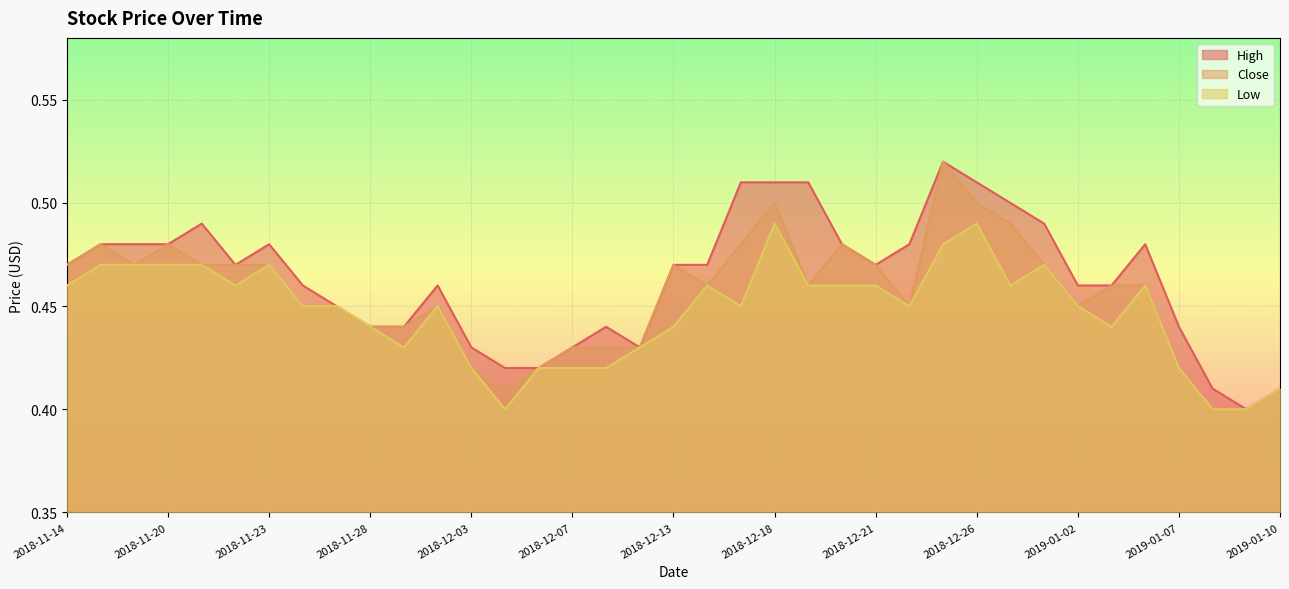

Rank the series at 2018-11-16 from highest to lowest value.

High, Close, Low